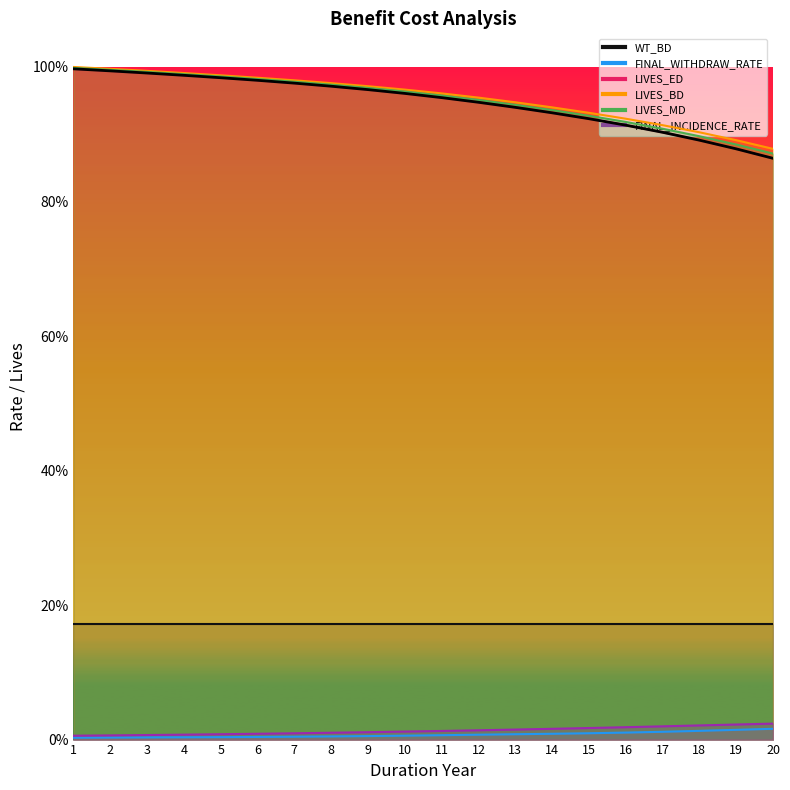

At which category does the chart reach its minimum across all series?

1